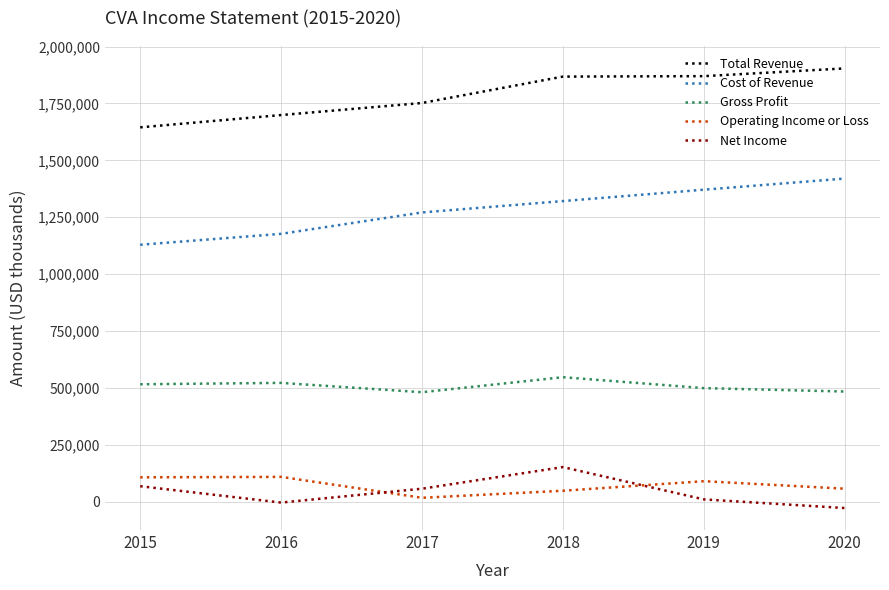

What is the difference between the second highest and minimum values in the Cost of Revenue series?

242000